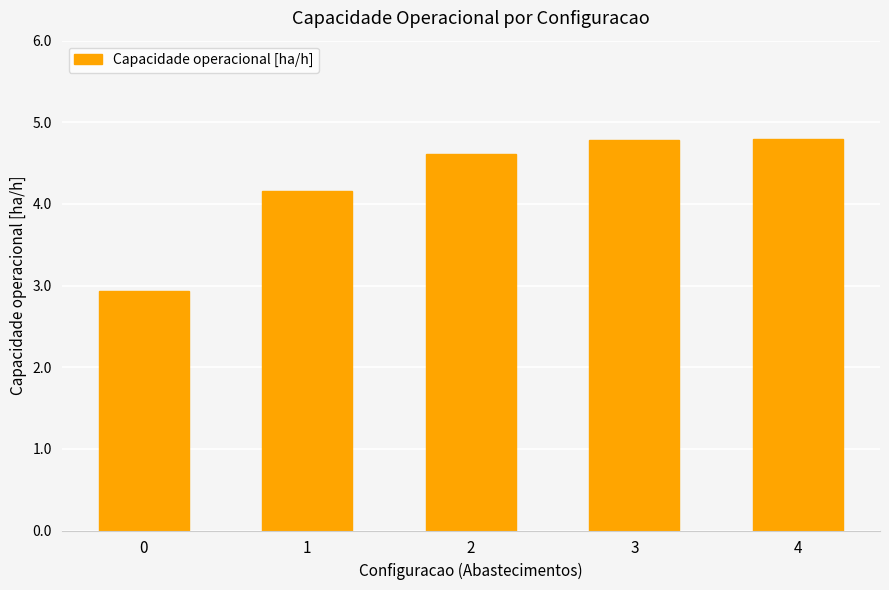

The chart shows a value of 7.3 at 3. True or false?

False